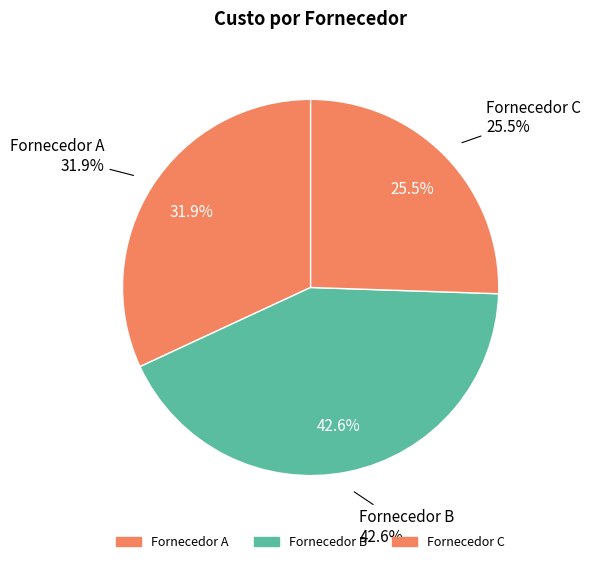

What is the change in value from Fornecedor B to Fornecedor C?

-0.8